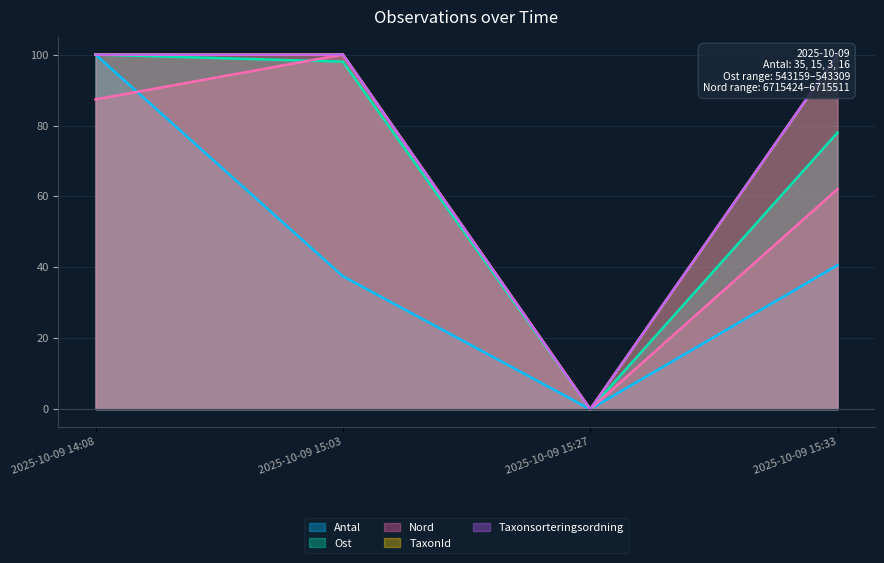

Reading left to right, extract all data points from this chart.

Antal: 2025-10-09 14:08=100.0	2025-10-09 15:03=37.5	2025-10-09 15:27=0.0	2025-10-09 15:33=40.6
Ost: 2025-10-09 14:08=100.0	2025-10-09 15:03=98.0	2025-10-09 15:27=0.0	2025-10-09 15:33=78.0
Nord: 2025-10-09 14:08=87.4	2025-10-09 15:03=100.0	2025-10-09 15:27=0.0	2025-10-09 15:33=62.1
TaxonId: 2025-10-09 14:08=100.0	2025-10-09 15:03=100.0	2025-10-09 15:27=0.0	2025-10-09 15:33=100.0
Taxonsorteringsordning: 2025-10-09 14:08=100.0	2025-10-09 15:03=100.0	2025-10-09 15:27=0.0	2025-10-09 15:33=100.0